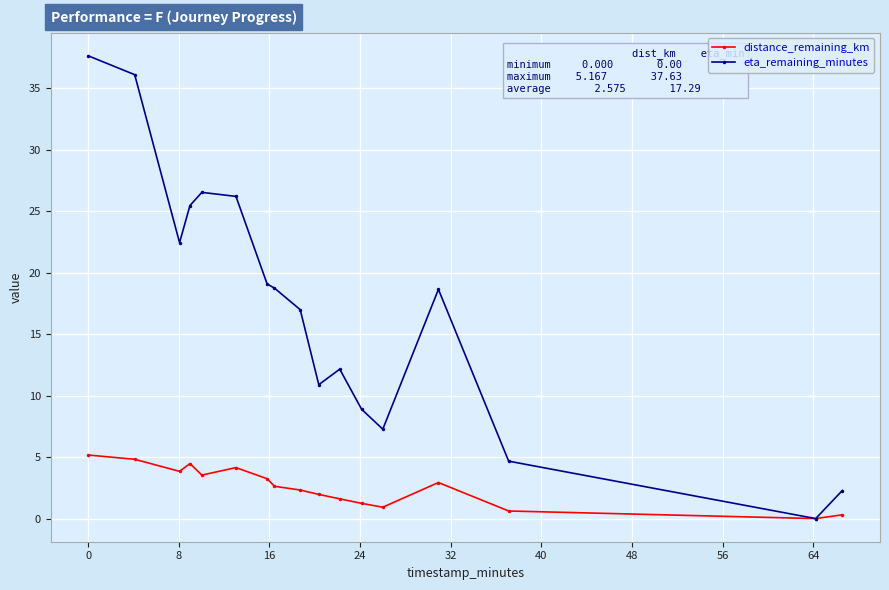

True or false: distance_remaining_km has more than 1 points higher than both neighbors.

True